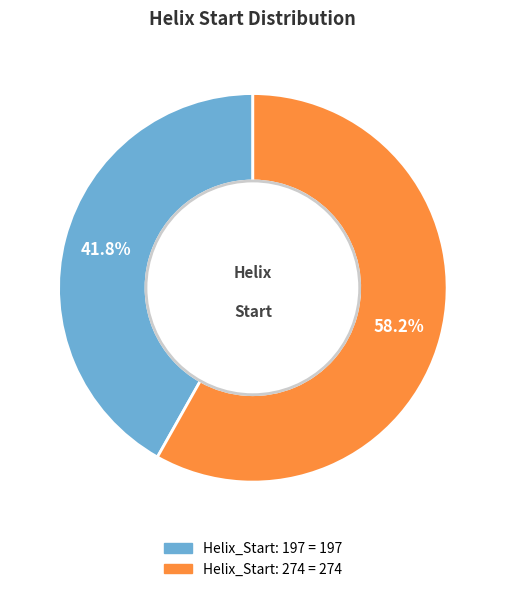

To the nearest percent, what is the combined percentage of Helix_Start: 197 and Helix_Start: 274?

100%